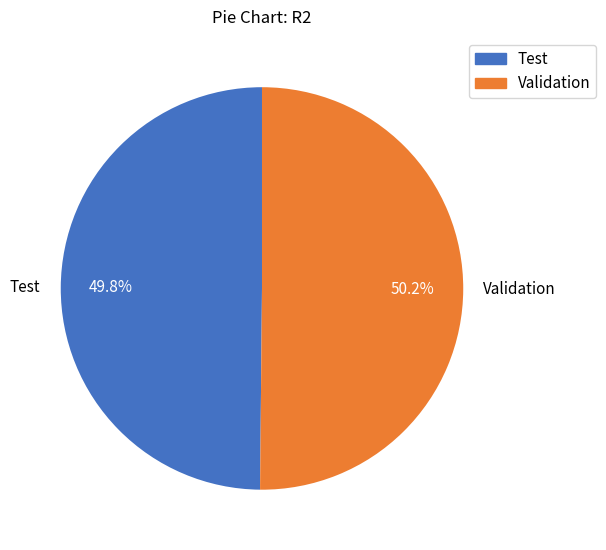

Count the number of slices in the pie.

2